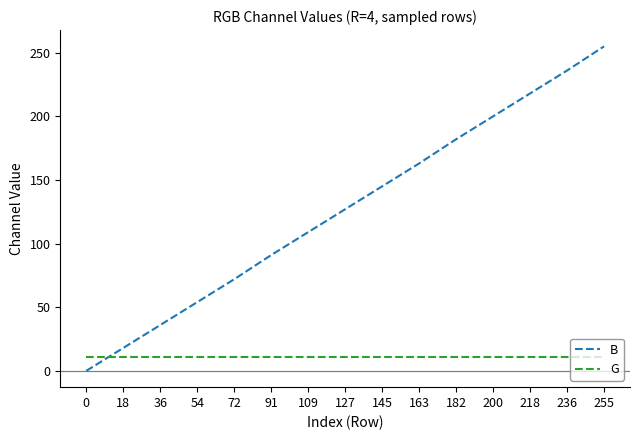

Reading left to right, extract all data points from this chart.

B: 0=0	18=18	36=36	54=54	72=72	91=91	109=109	127=127	145=145	163=163	182=182	200=200	218=218	236=236	255=255
G: 0=11	18=11	36=11	54=11	72=11	91=11	109=11	127=11	145=11	163=11	182=11	200=11	218=11	236=11	255=11